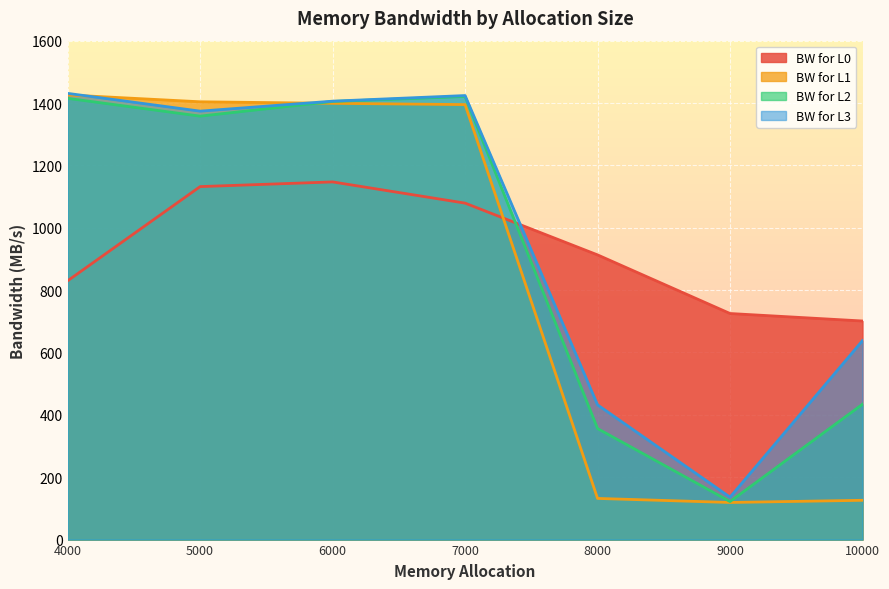

List the labels in order of BW for L3 value, smallest first.

9000, 8000, 10000, 5000, 6000, 7000, 4000